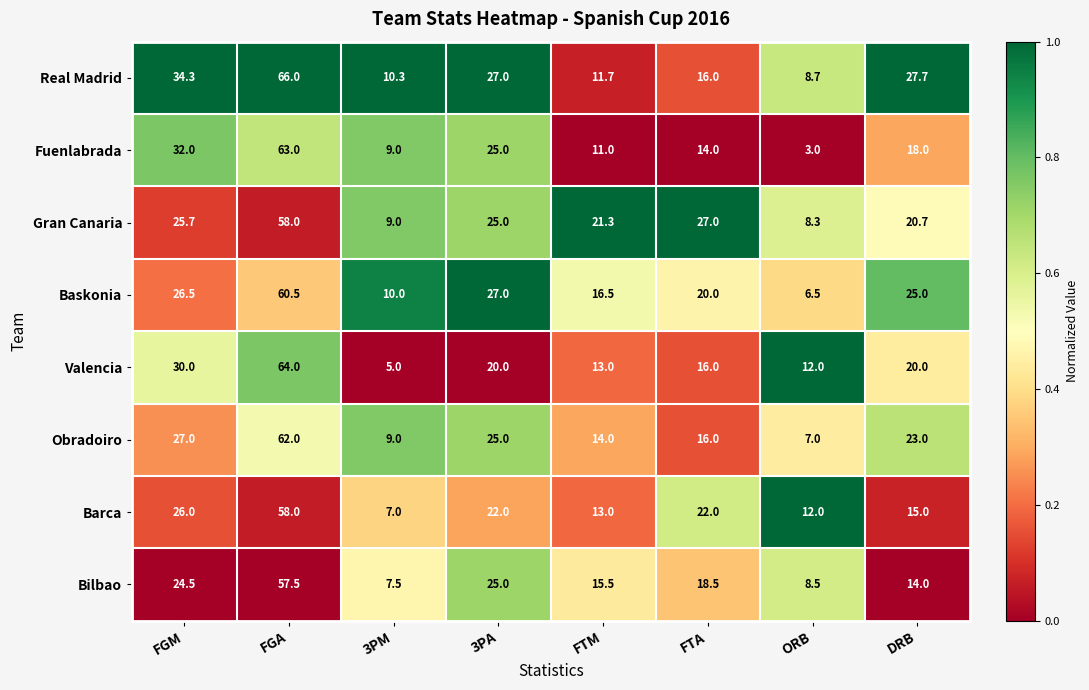

What is the sum of the Real Madrid values at FGA and 3PA?

93.0